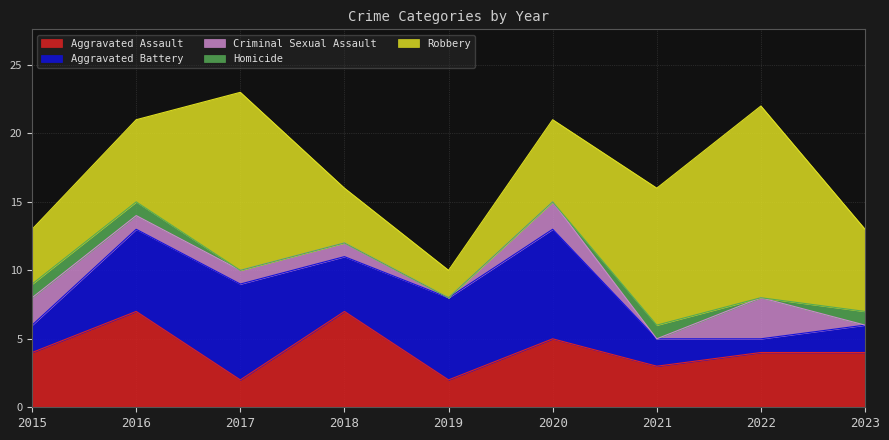

Reading left to right, list all the values displayed in this chart.

Aggravated Assault: 4	7	2	7	2	5	3	4	4
Aggravated Battery: 2	6	7	4	6	8	2	1	2
Criminal Sexual Assault: 2	1	1	1	0	2	0	3	0
Homicide: 1	1	0	0	0	0	1	0	1
Robbery: 4	6	13	4	2	6	10	14	6